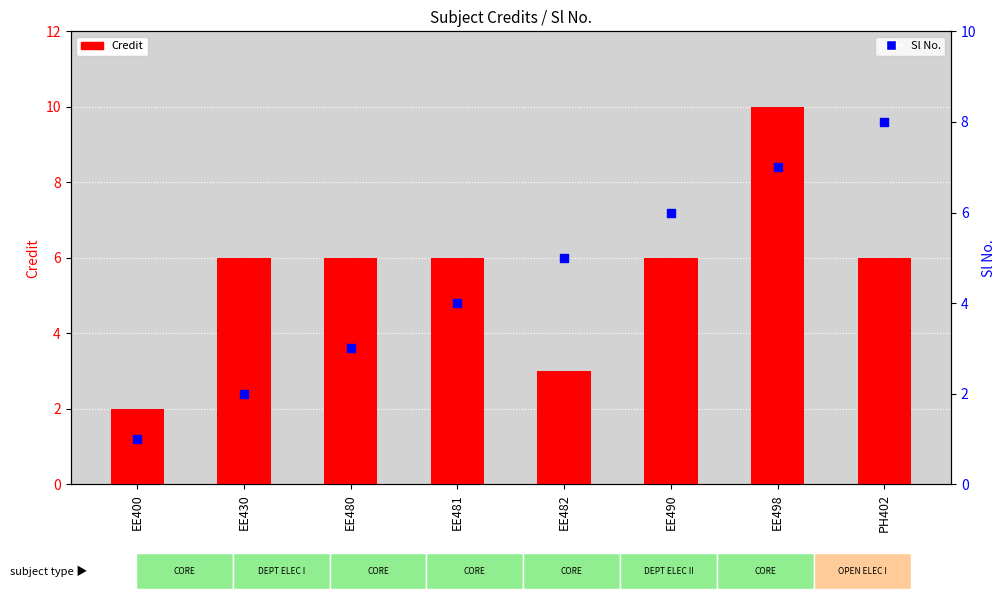

Which series contains the highest Y value?

Credit